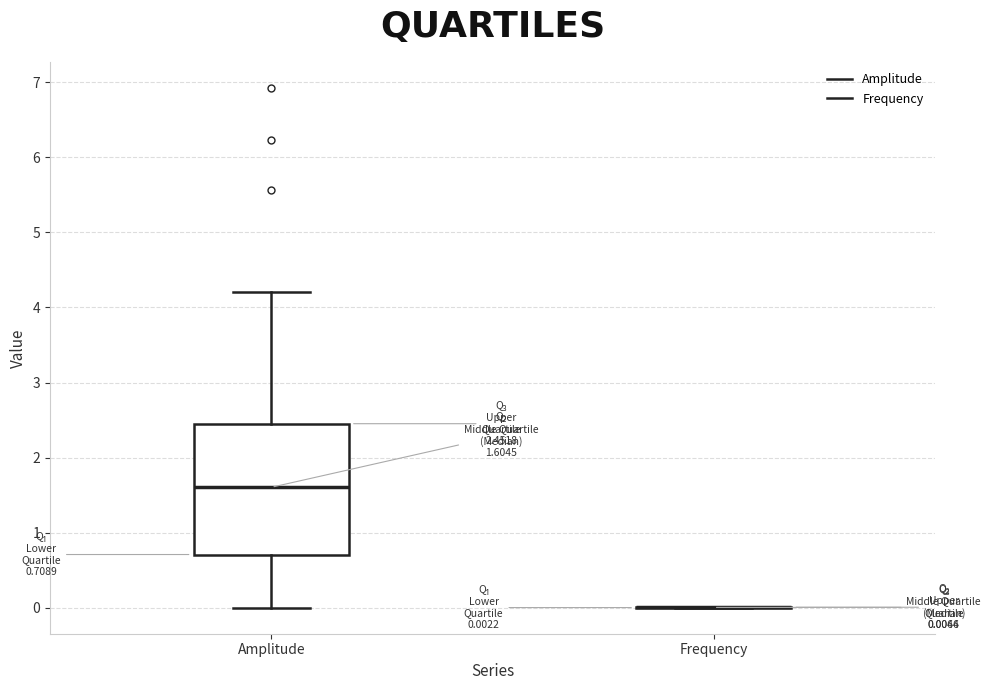

Comparing the boxes themselves (not the whiskers), which one is the tallest?

Amplitude